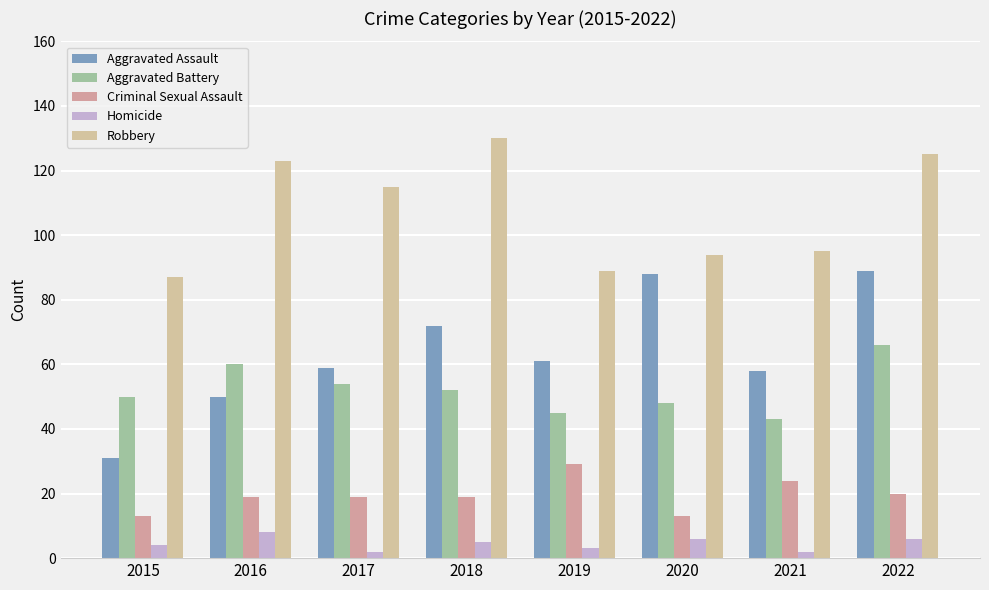

Does the chart contain any negative values?

No